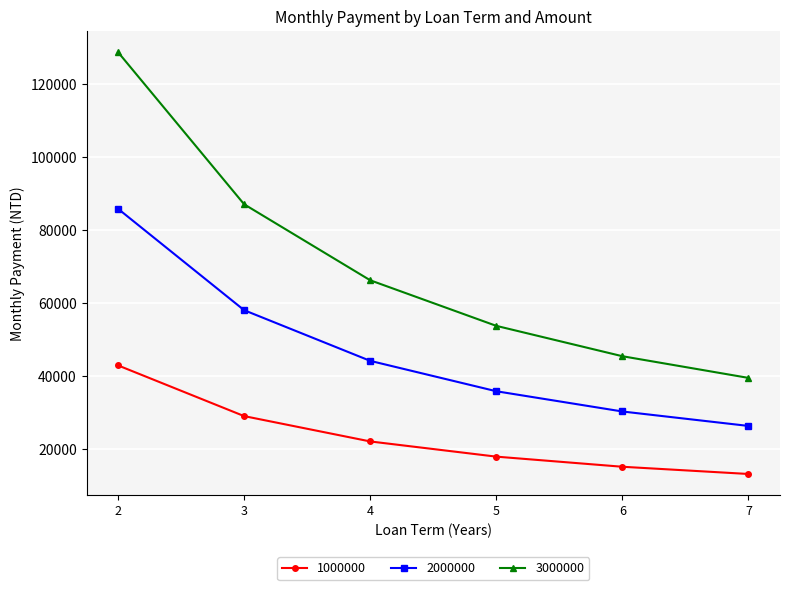

What is the lowest value of the 2000000 series?

26345.6